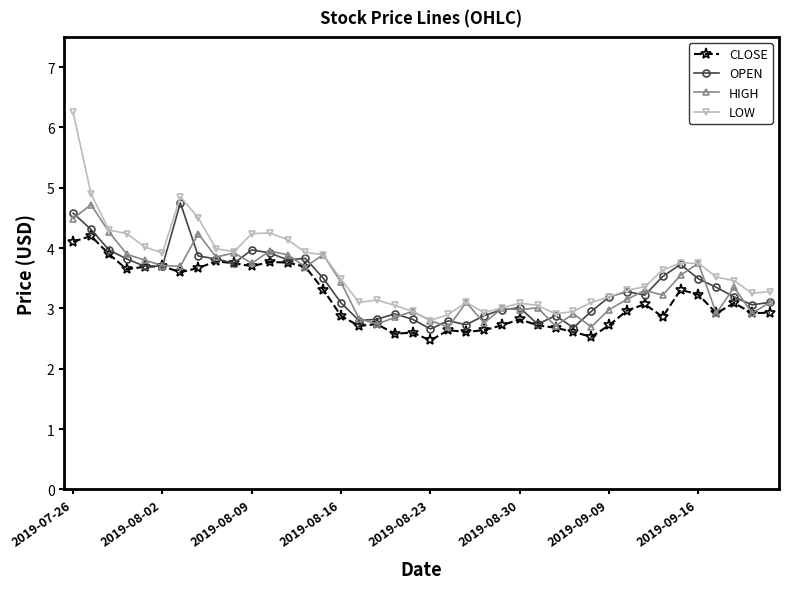

What is the maximum value for OPEN?

4.8